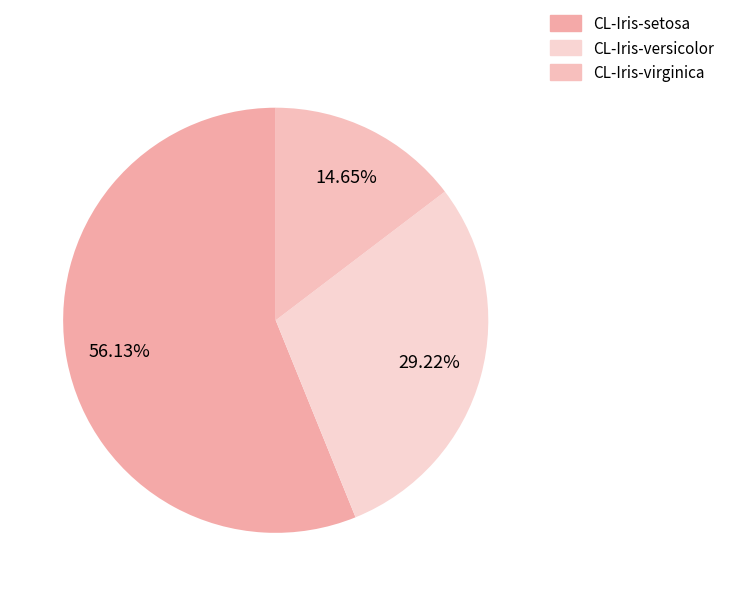

To the nearest percent, what is the combined percentage of CL-Iris-virginica and CL-Iris-versicolor?

44%